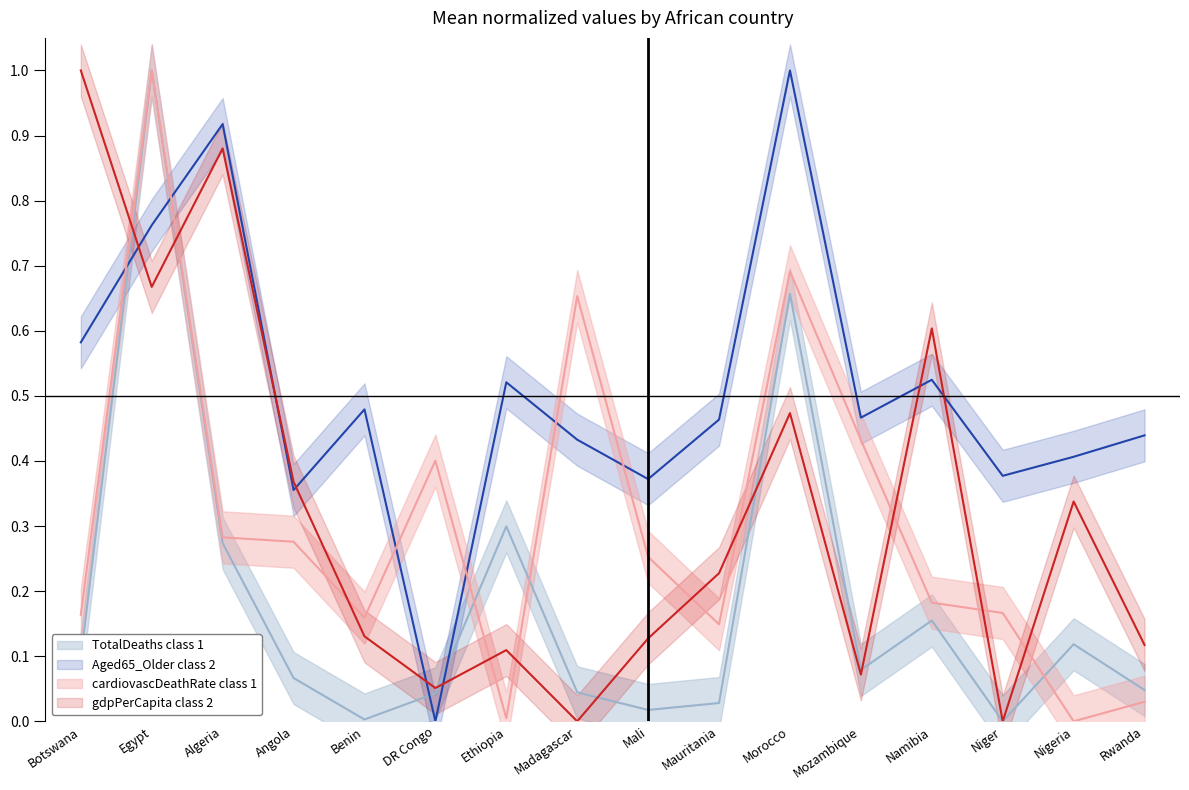

Reading right to left, what are all the values shown in this chart?

TotalDeaths class 1: Rwanda=0.0	Nigeria=0.1	Niger=0.0	Namibia=0.2	Mozambique=0.1	Morocco=0.7	Mauritania=0.0	Mali=0.0	Madagascar=0.0	Ethiopia=0.3	DR Congo=0.0	Benin=0.0	Angola=0.1	Algeria=0.3	Egypt=1.0	Botswana=0.1
Aged65_Older class 2: Rwanda=0.4	Nigeria=0.4	Niger=0.4	Namibia=0.5	Mozambique=0.5	Morocco=1.0	Mauritania=0.5	Mali=0.4	Madagascar=0.4	Ethiopia=0.5	DR Congo=0.0	Benin=0.5	Angola=0.4	Algeria=0.9	Egypt=0.8	Botswana=0.6
cardiovascDeathRate class 1: Rwanda=0.0	Nigeria=0.0	Niger=0.2	Namibia=0.2	Mozambique=0.4	Morocco=0.7	Mauritania=0.1	Mali=0.3	Madagascar=0.7	Ethiopia=0.0	DR Congo=0.4	Benin=0.2	Angola=0.3	Algeria=0.3	Egypt=1.0	Botswana=0.2
gdpPerCapita class 2: Rwanda=0.1	Nigeria=0.3	Niger=0.0	Namibia=0.6	Mozambique=0.1	Morocco=0.5	Mauritania=0.2	Mali=0.1	Madagascar=0.0	Ethiopia=0.1	DR Congo=0.1	Benin=0.1	Angola=0.4	Algeria=0.9	Egypt=0.7	Botswana=1.0